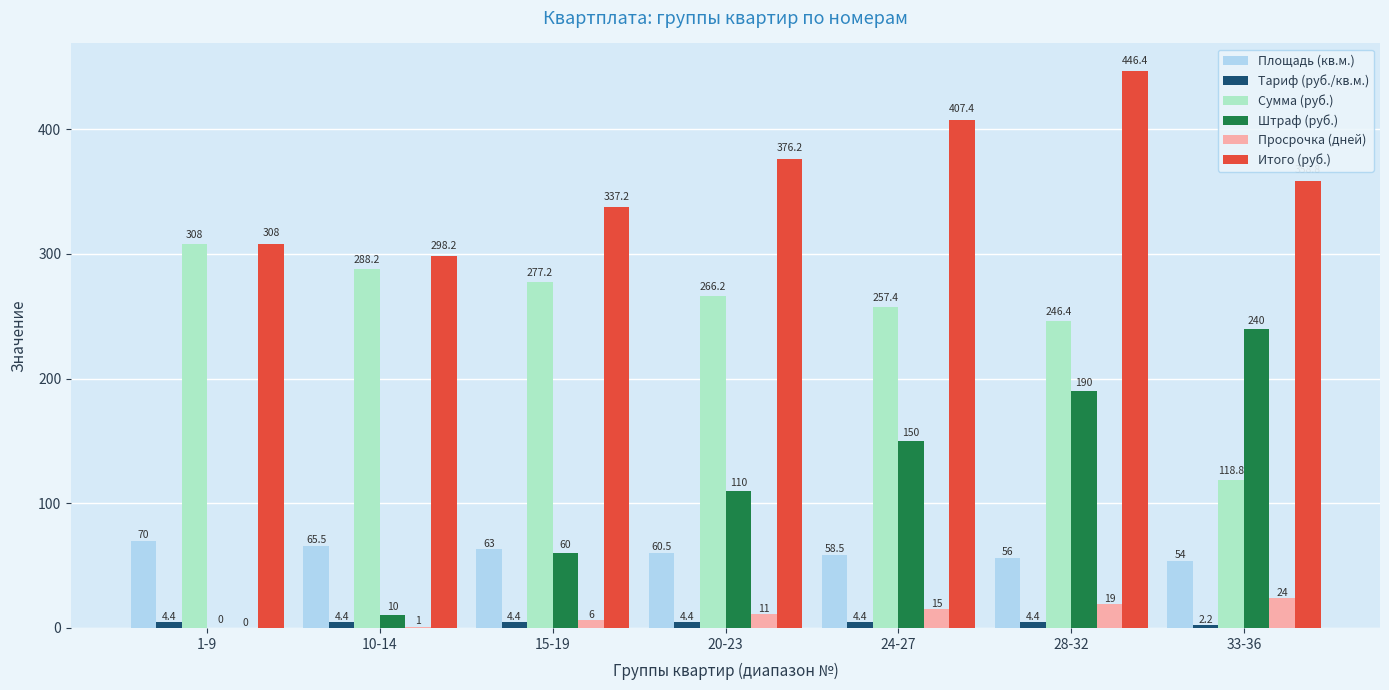

Which category has the highest value in the Сумма (руб.) series?

1-9